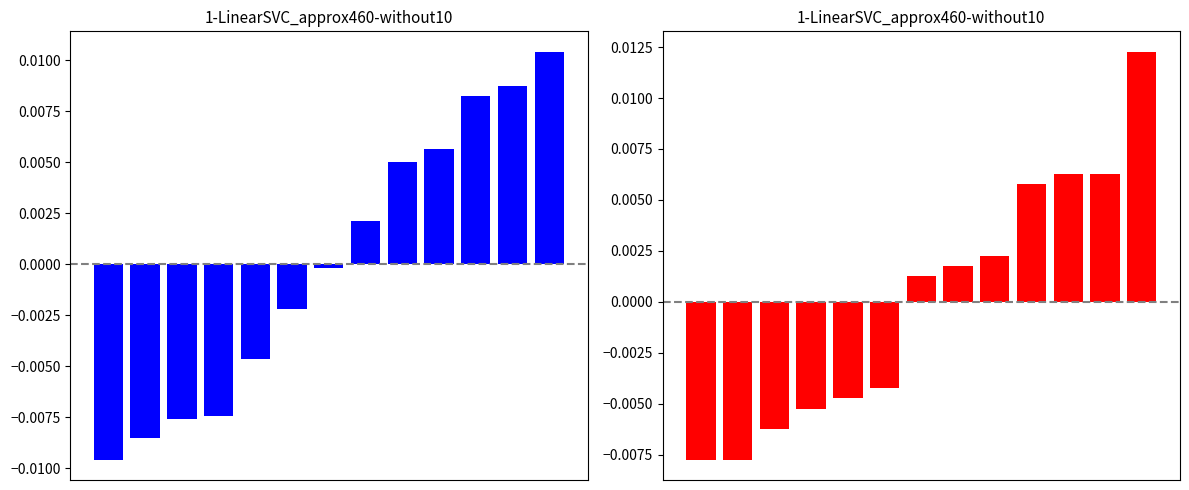

At how many categories does at least one series exceed 0?

7